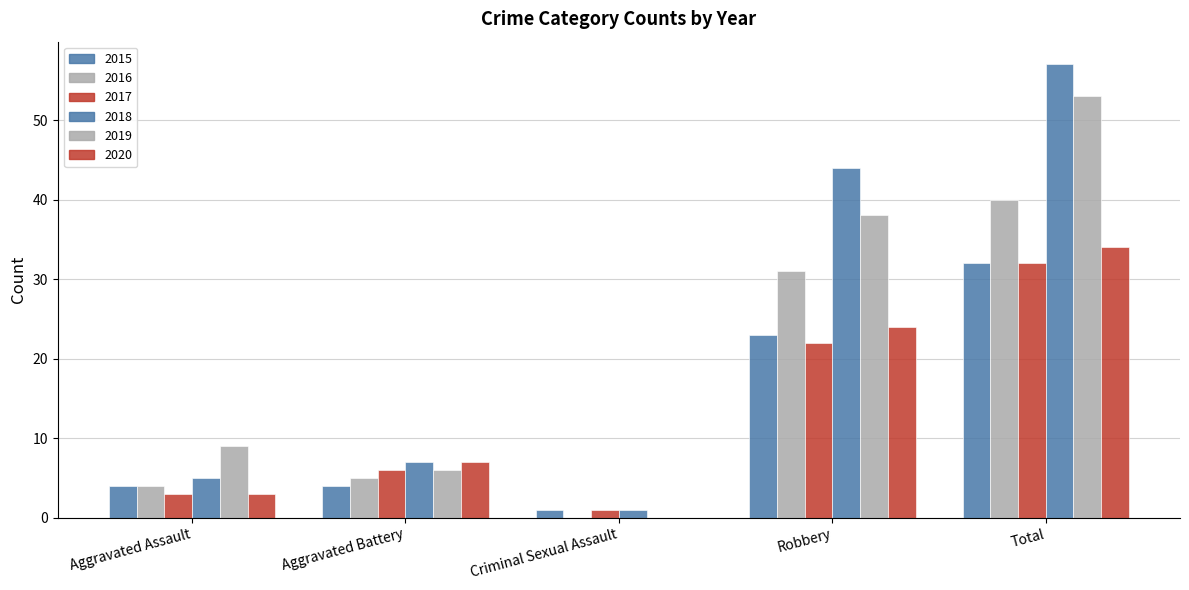

Does the chart contain stacked bars?

No